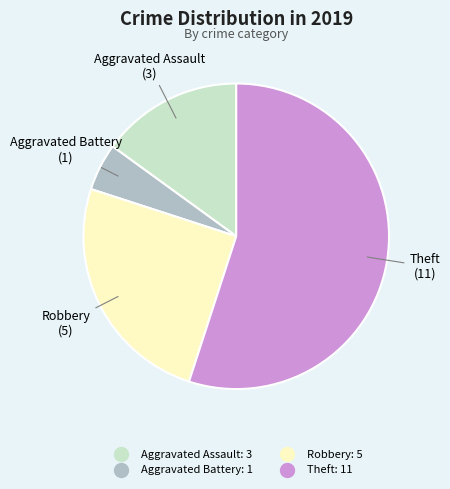

Does Aggravated Battery account for over 50% of the chart?

No